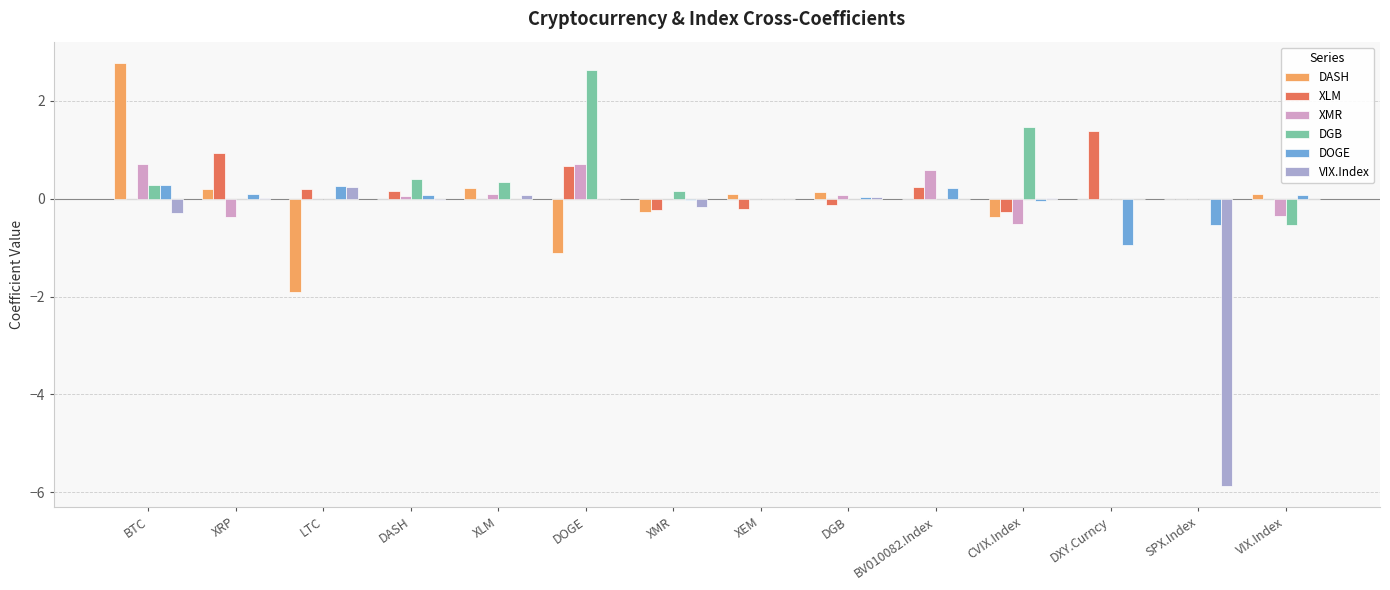

What is the total value across all series at XRP?

0.9